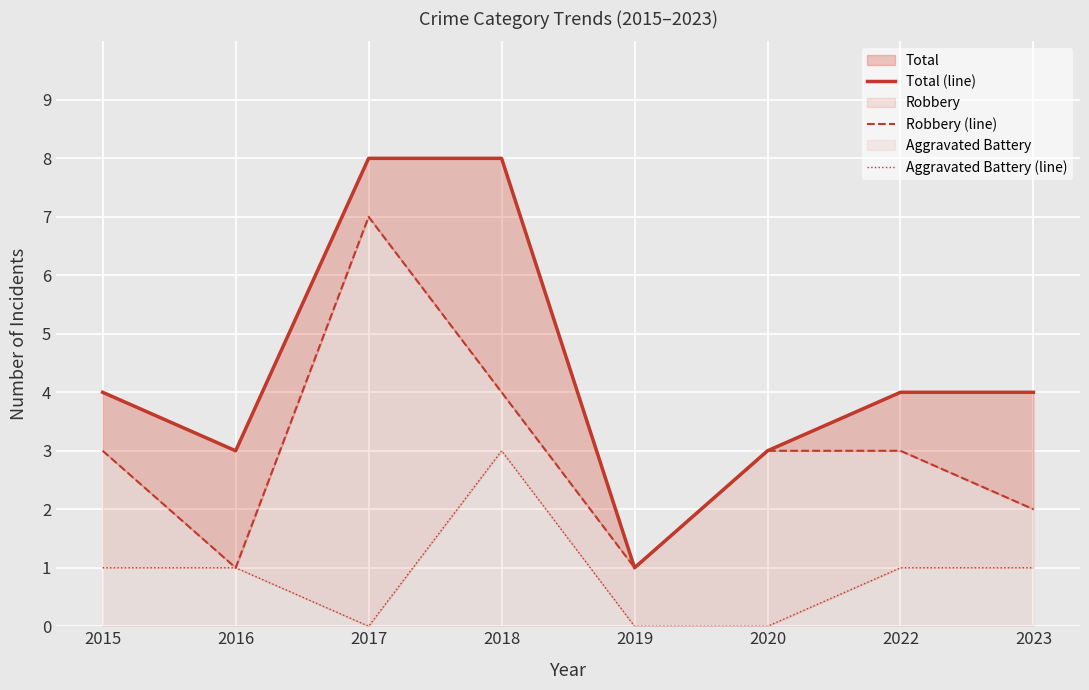

The value of Aggravated Battery (line) at 2023 is 1. True or false?

False